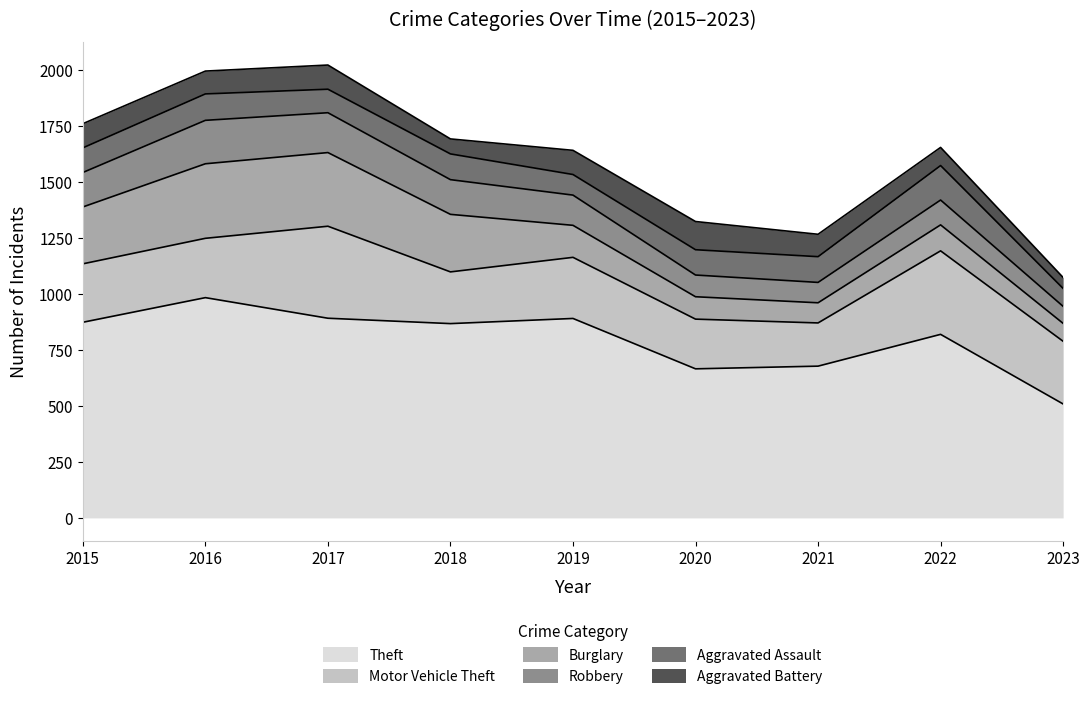

At 2018, list the series in order from largest to smallest.

Theft, Burglary, Motor Vehicle Theft, Robbery, Aggravated Assault, Aggravated Battery